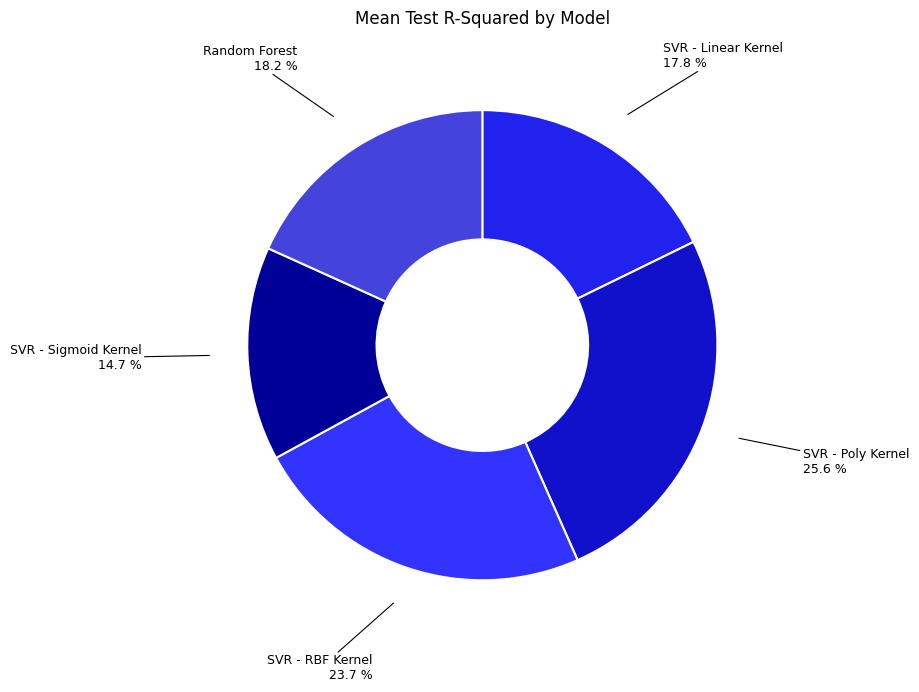

Between SVR - Poly Kernel and SVR - Linear Kernel, which is larger?

SVR - Poly Kernel